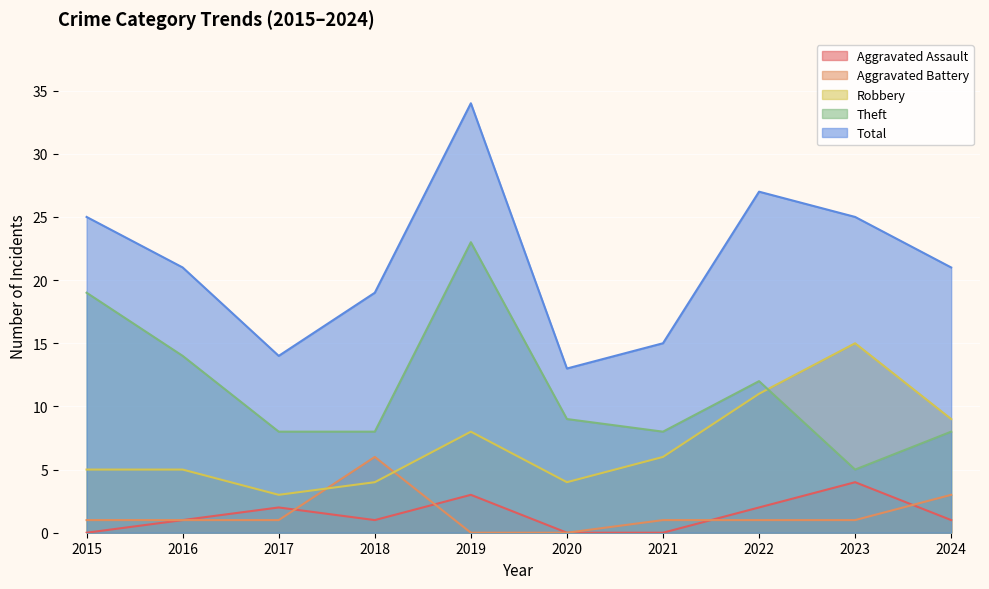

How many data points does each series have?

10